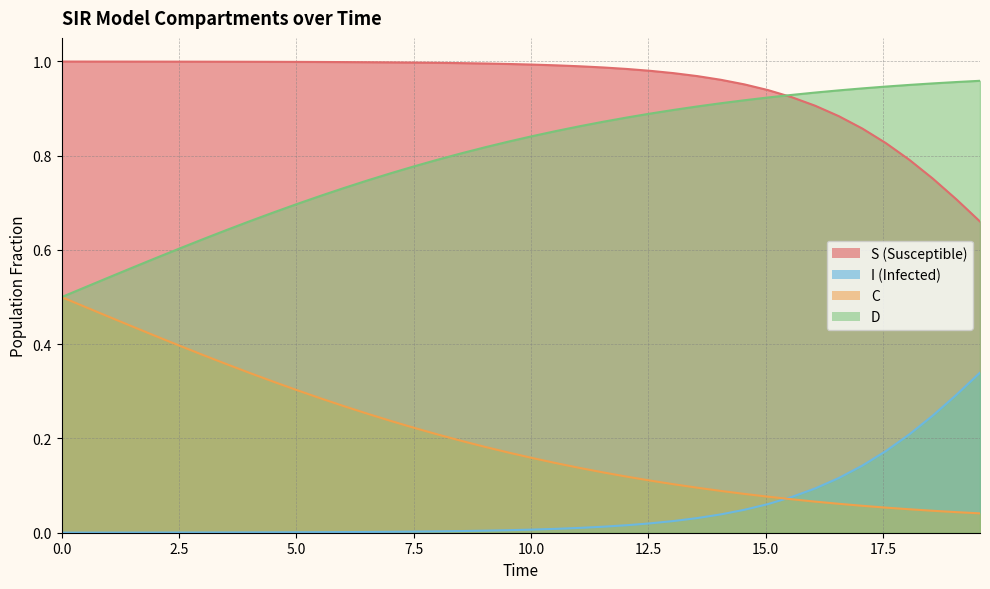

True or false: D and C intersect in this chart.

False